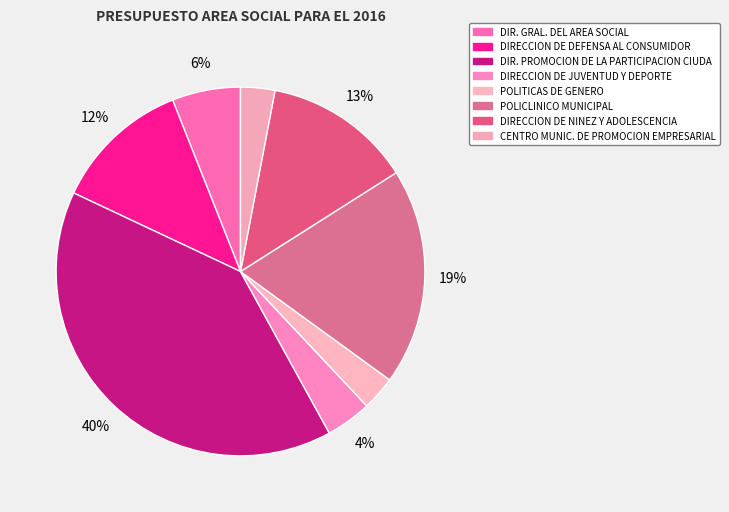

Count the number of slices in the pie.

8